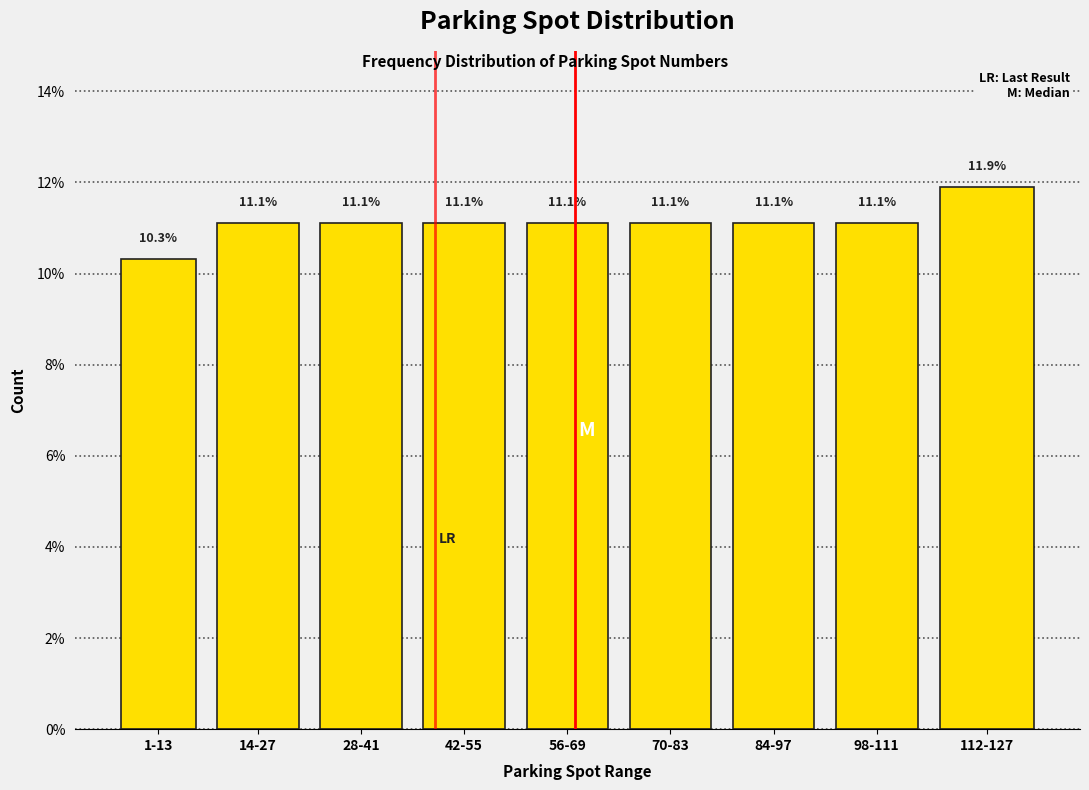

Reading right to left, list all the values displayed in this chart.

112-127=11.9	98-111=11.1	84-97=11.1	70-83=11.1	56-69=11.1	42-55=11.1	28-41=11.1	14-27=11.1	1-13=10.3